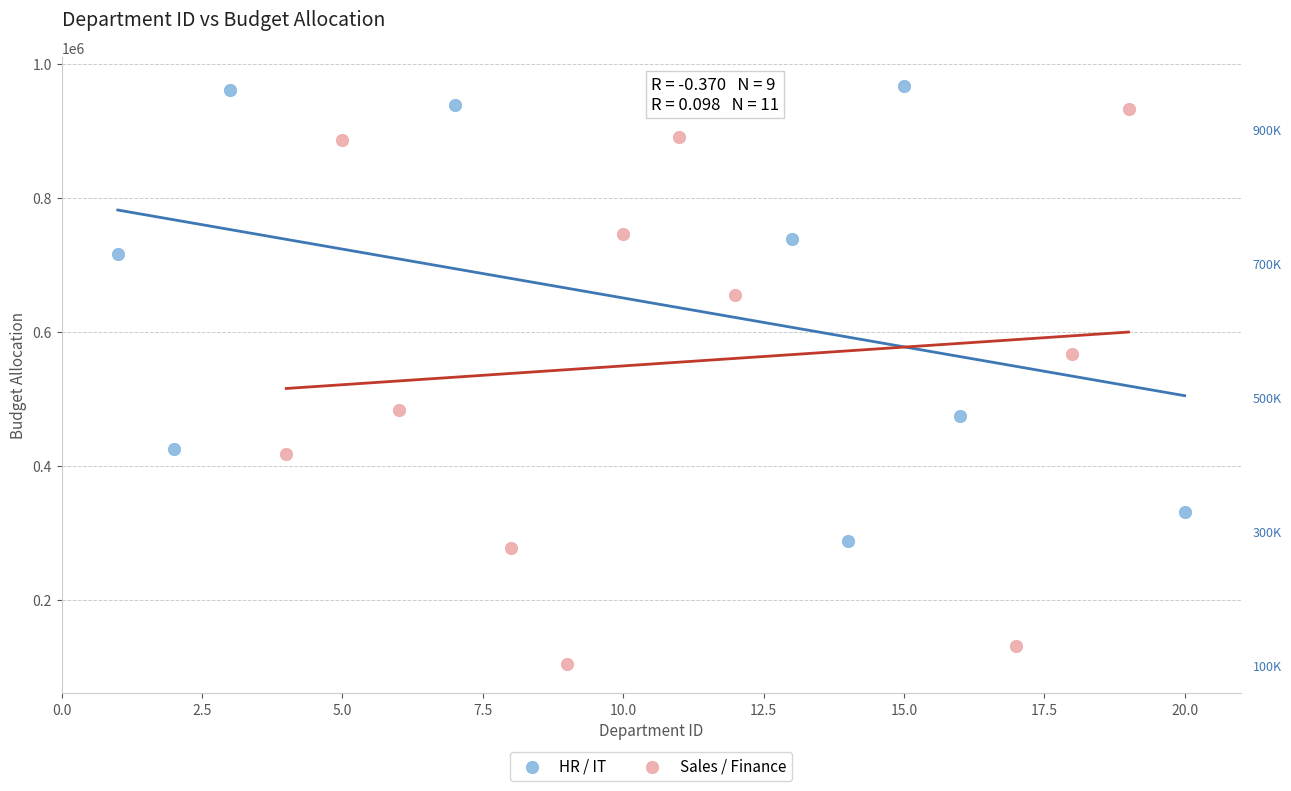

What are all the series names shown in the legend?

HR / IT, Sales / Finance